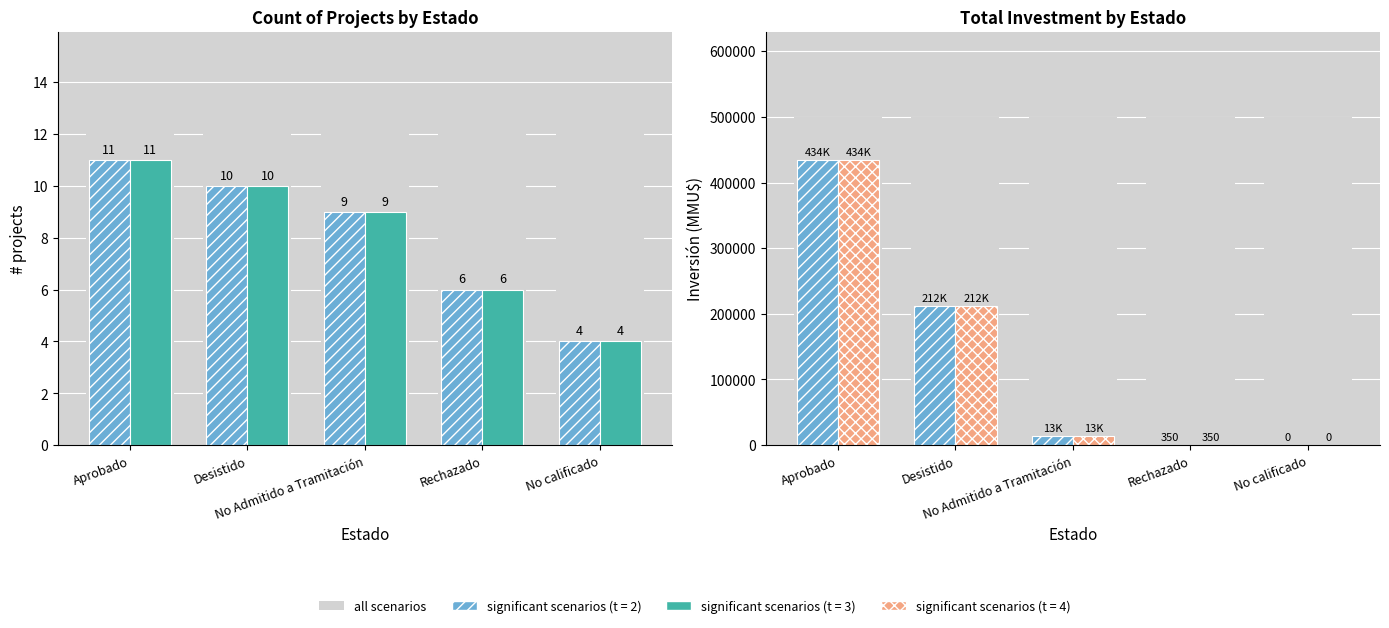

What is the difference between the maximum and minimum values in the Count series?

7